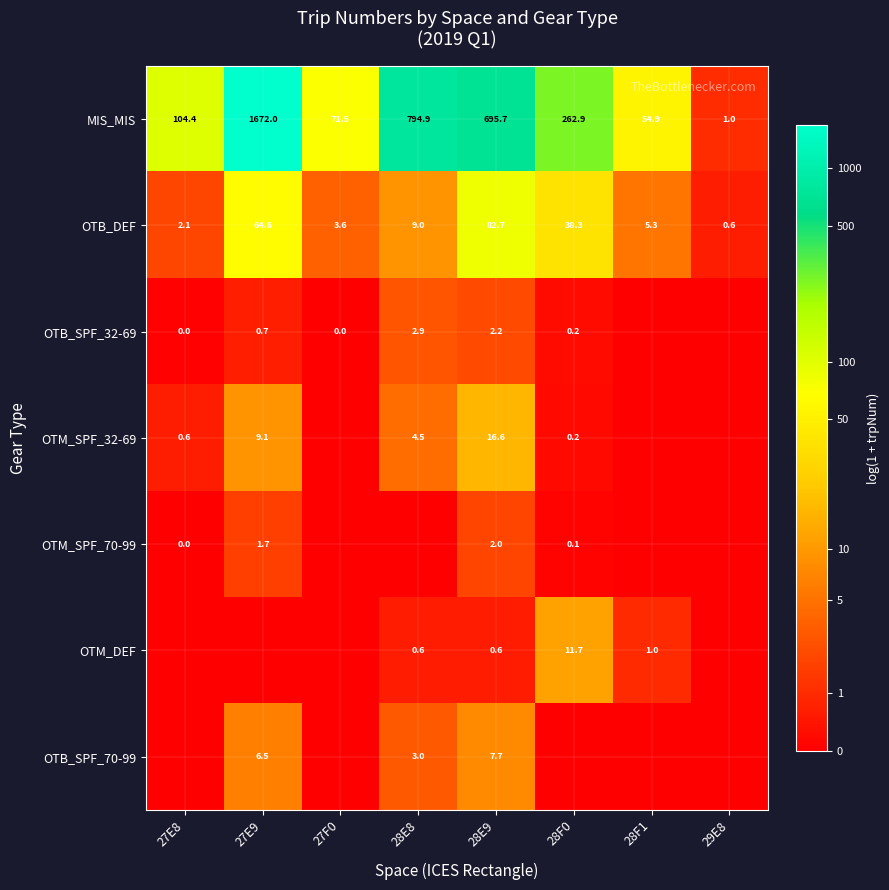

At which label is MIS_MIS closest to 836?

28E8